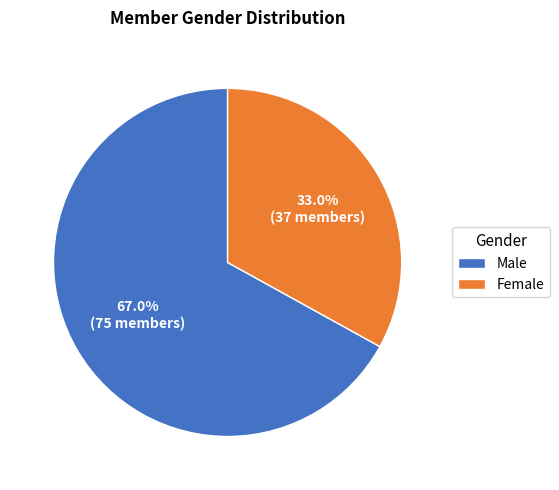

To the nearest percent, what portion does Male represent?

67%